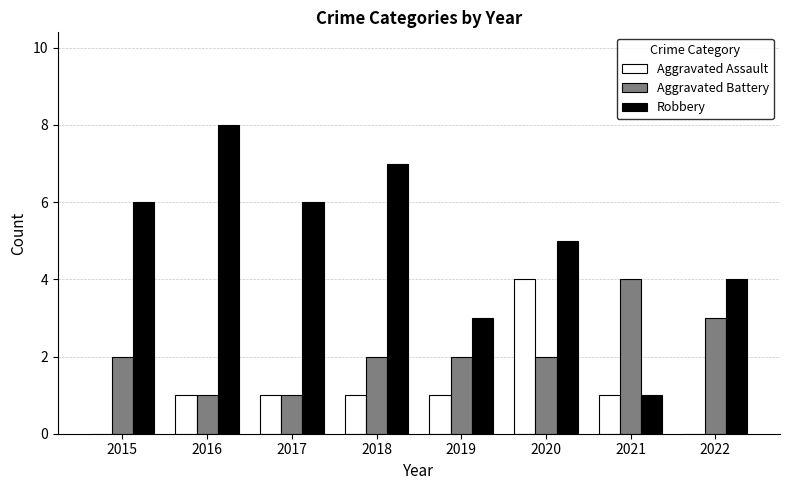

Reading left to right, transcribe all the data shown in this chart.

Aggravated Assault: 2015=0	2016=1	2017=1	2018=1	2019=1	2020=4	2021=1	2022=0
Aggravated Battery: 2015=2	2016=1	2017=1	2018=2	2019=2	2020=2	2021=4	2022=3
Robbery: 2015=6	2016=8	2017=6	2018=7	2019=3	2020=5	2021=1	2022=4